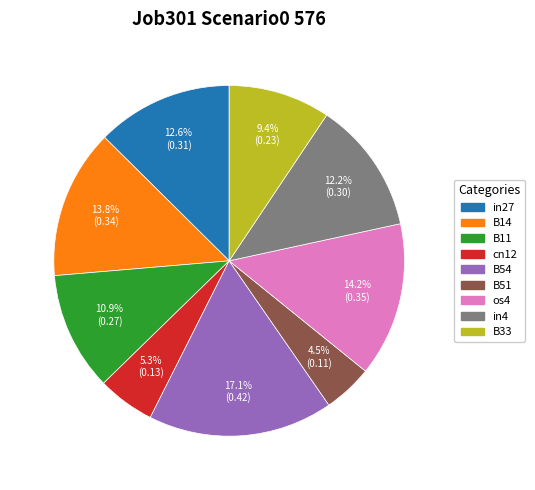

How many segments does this pie chart have?

9